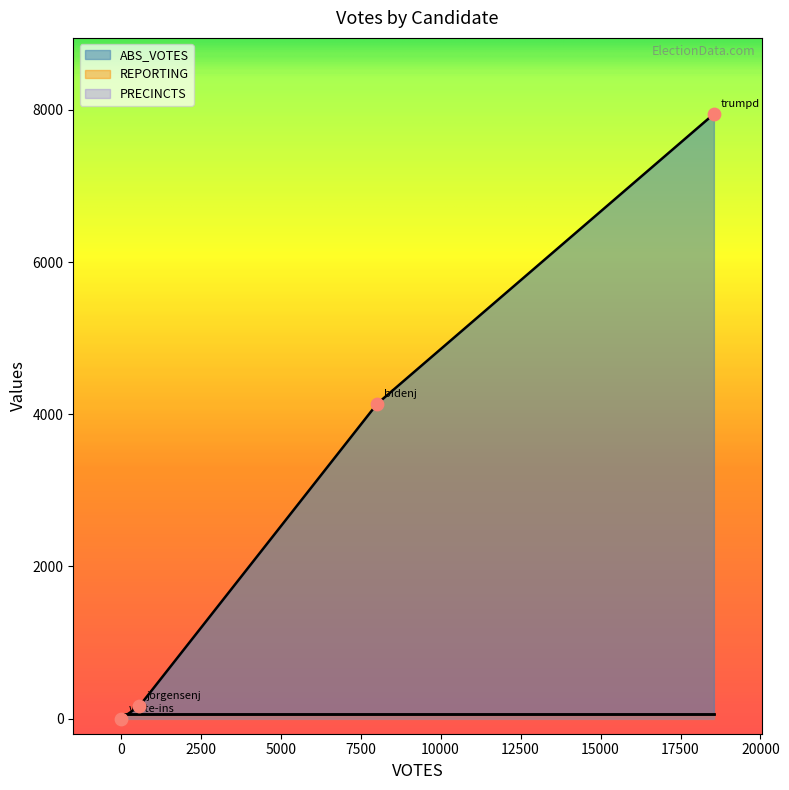

At which category is the sum across all series the highest?

trumpd